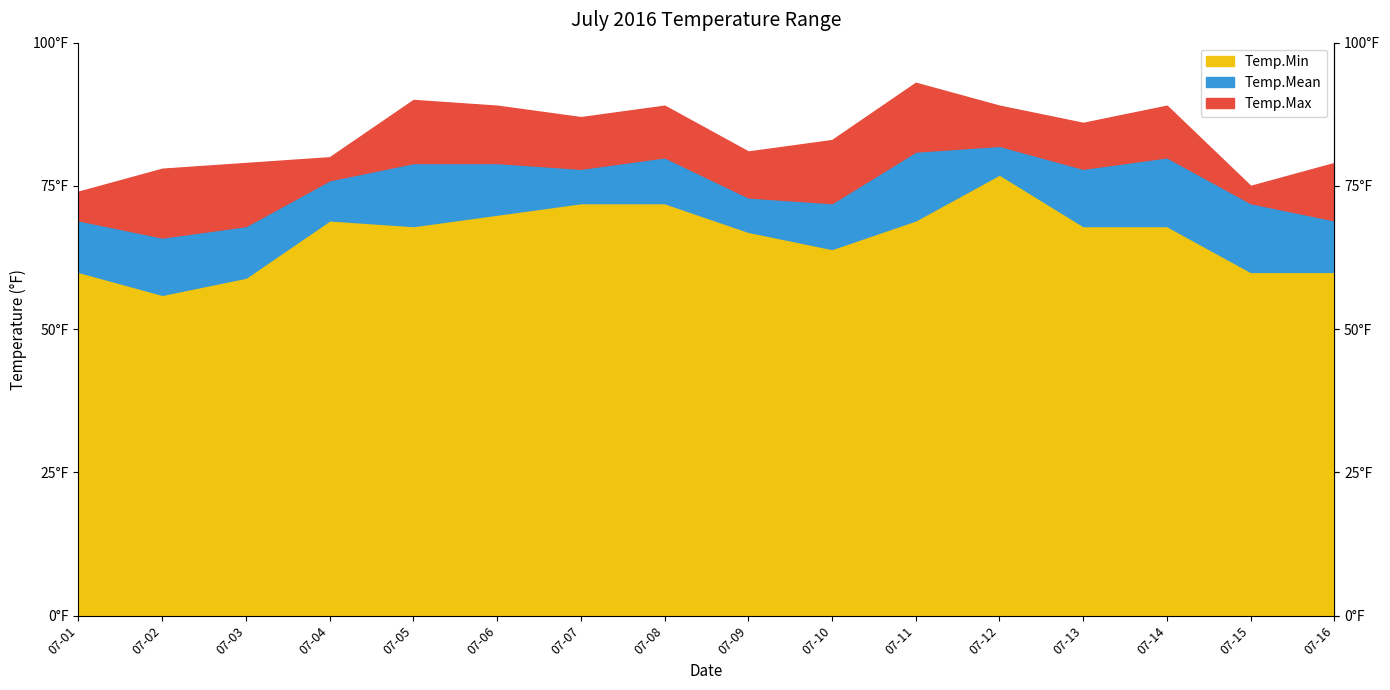

What is the sum of the Temp.Mean values at 2016-07-12 and 2016-07-07?

160